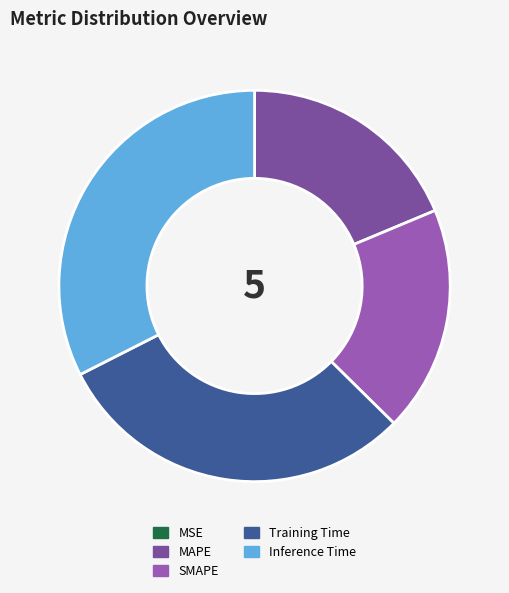

Does MAPE account for over 50% of the chart?

No